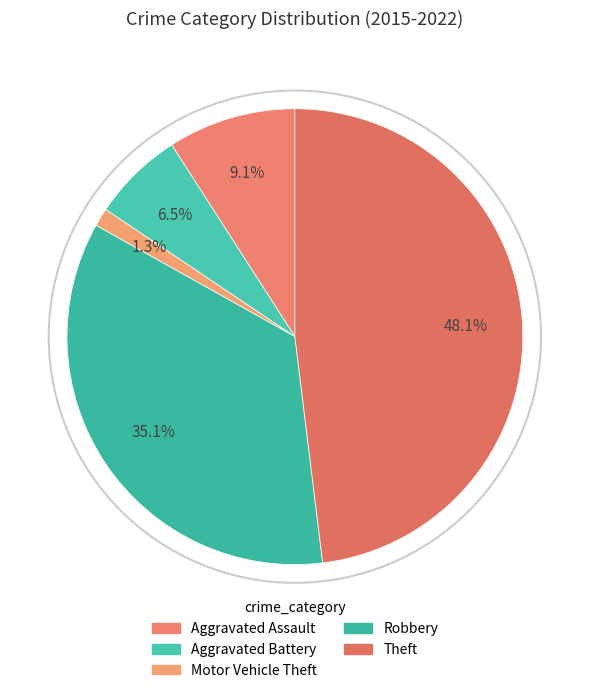

Is it true that Theft is 24% of the pie?

False